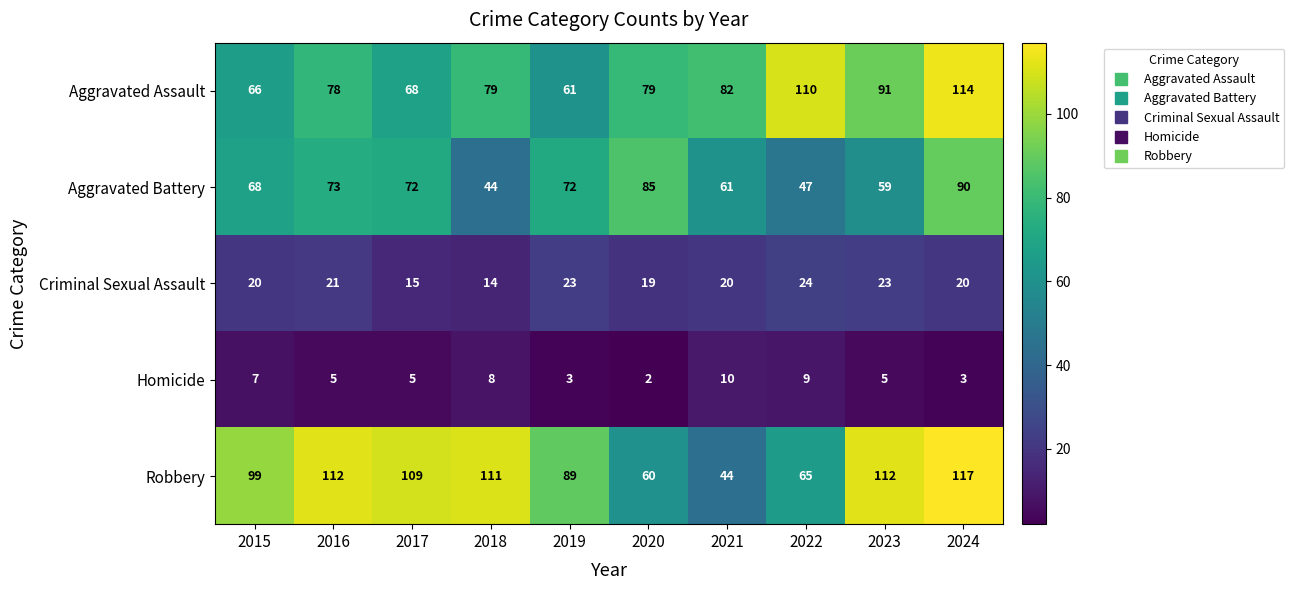

Which series changed the most between 2018 and 2019?

Aggravated Battery